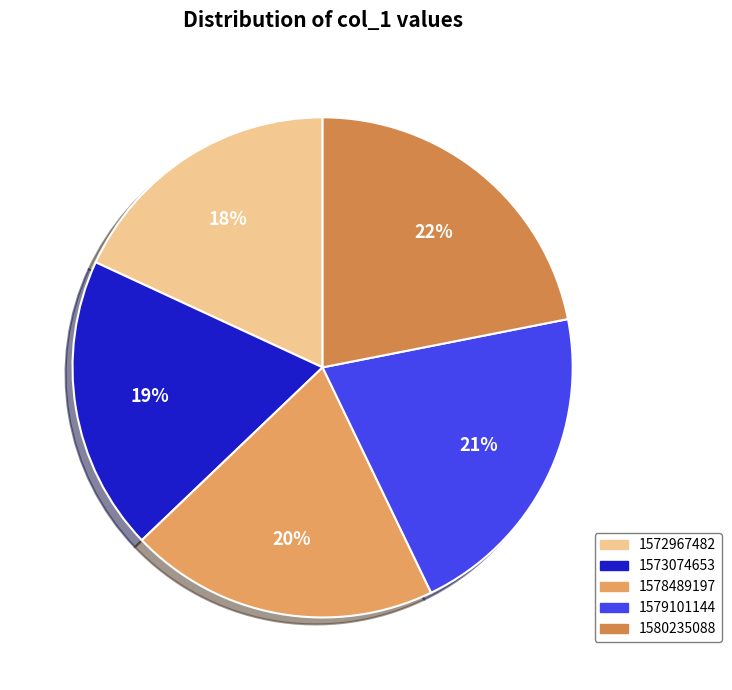

True or false: 1580235088 accounts for 22% of the total.

True